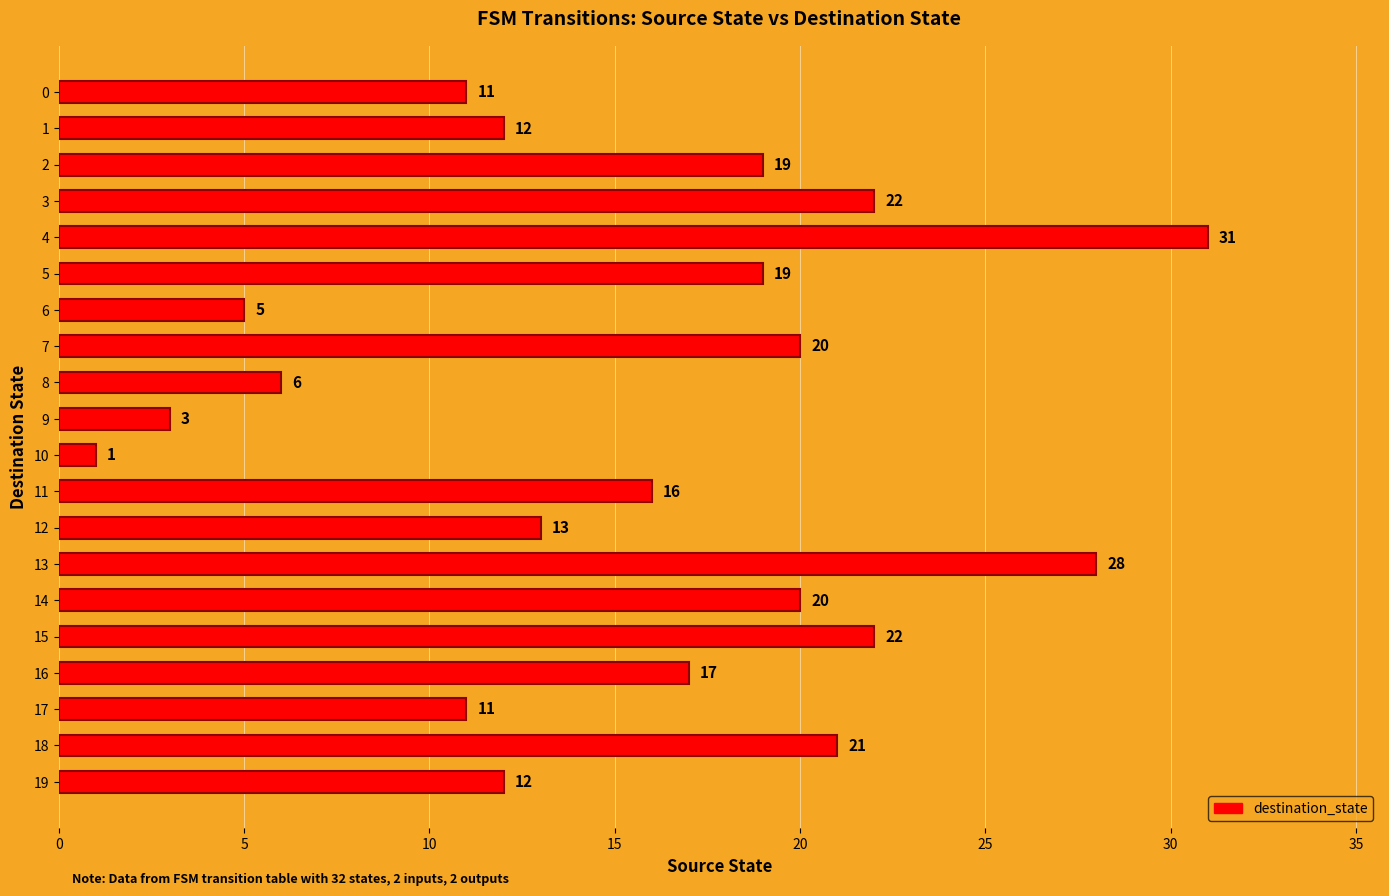

At which label is the value closest to 16?

11